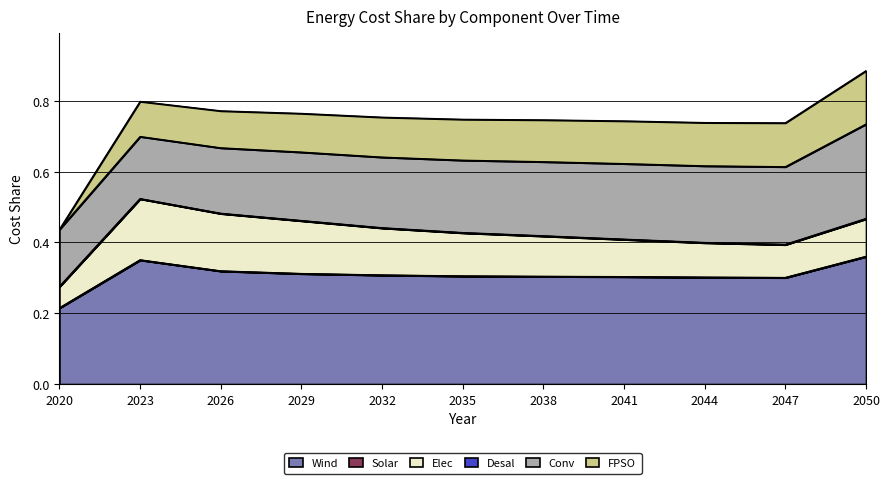

How many lines are shown in the chart?

6